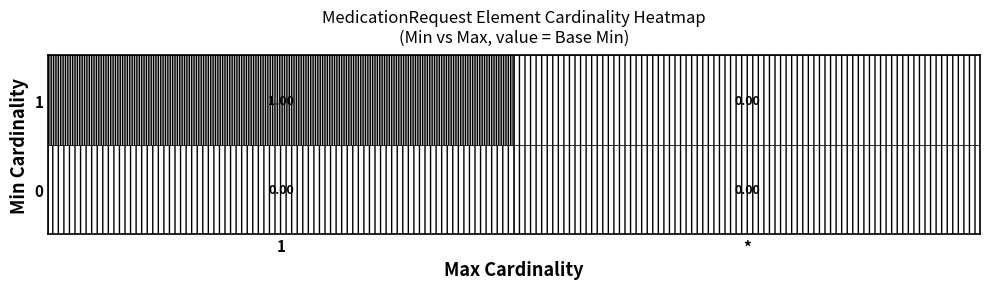

List the series in order of their overall mean, highest first.

1, 0